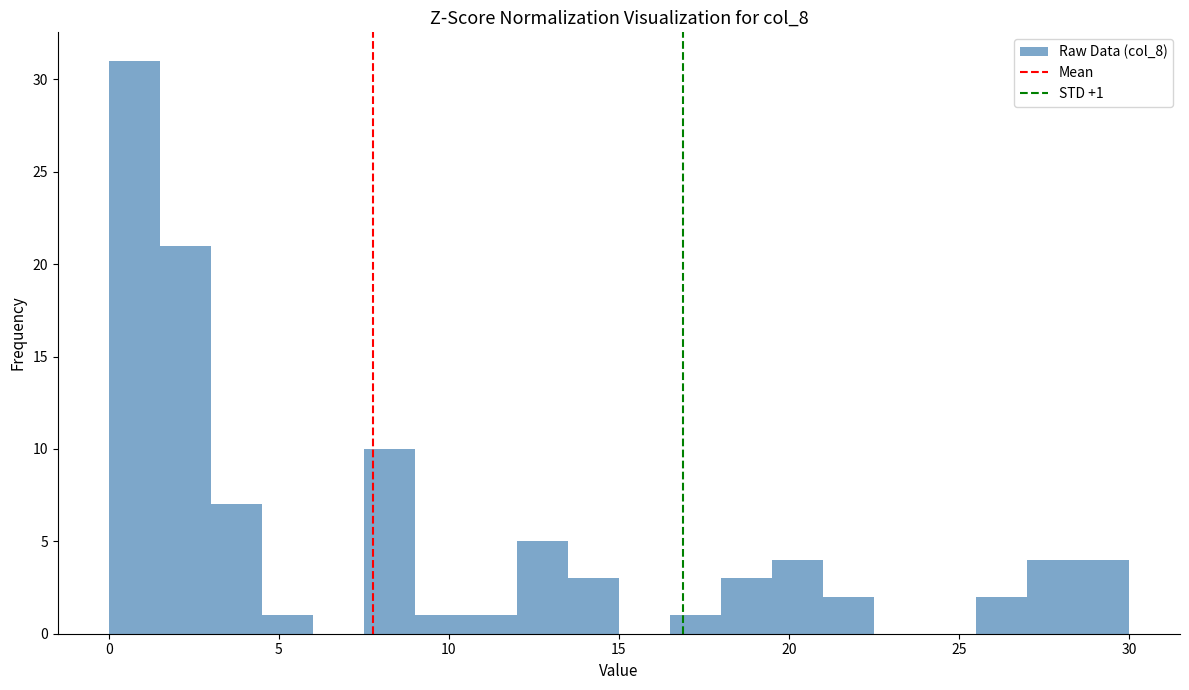

Around what value on the x-axis is the tallest bar? Give the approximate position of its centre, as read against the axis.

1.0